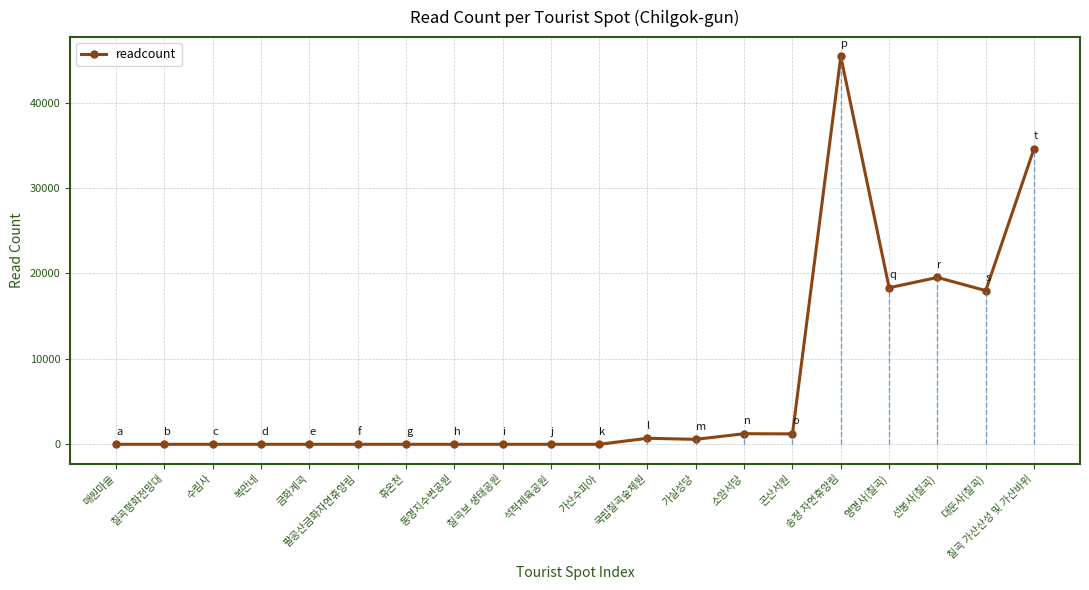

What is the label of the 11th point from the left?

가산수피아